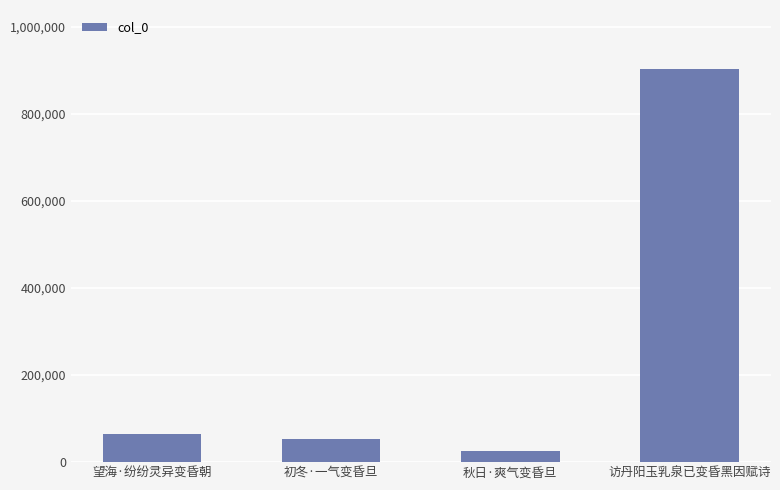

Rank the categories by value from highest to lowest.

访丹阳玉乳泉已变昏黑因赋诗, 望海·纷纷灵异变昏朝, 初冬·一气变昏旦, 秋日·爽气变昏旦